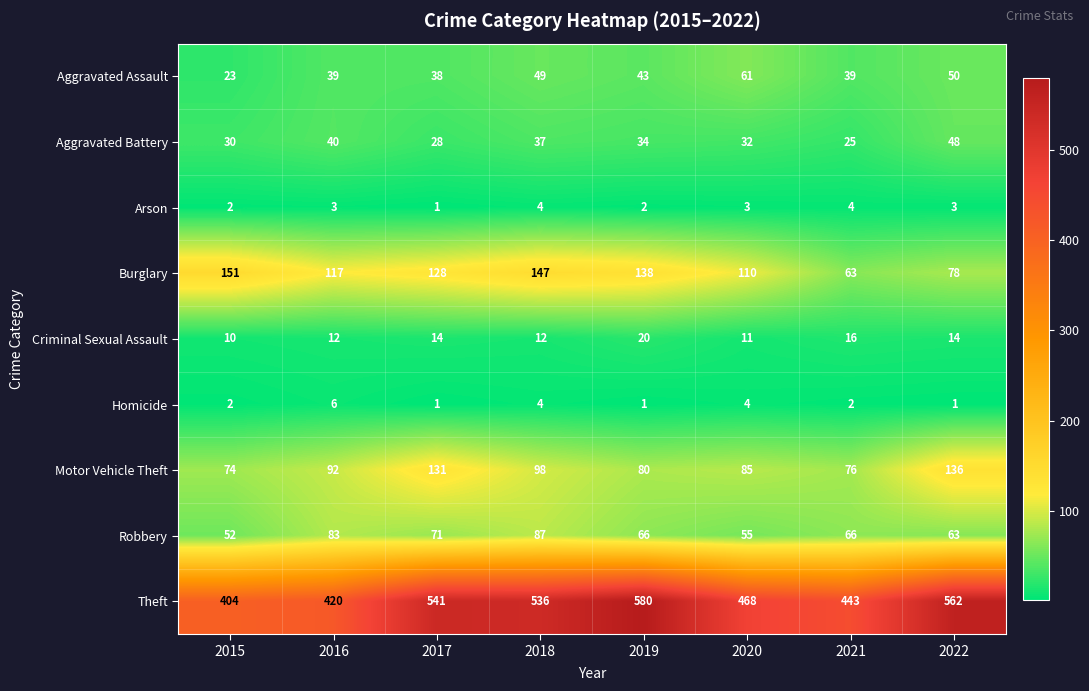

Rank the series at 2020 from lowest to highest value.

Arson, Homicide, Criminal Sexual Assault, Aggravated Battery, Robbery, Aggravated Assault, Motor Vehicle Theft, Burglary, Theft